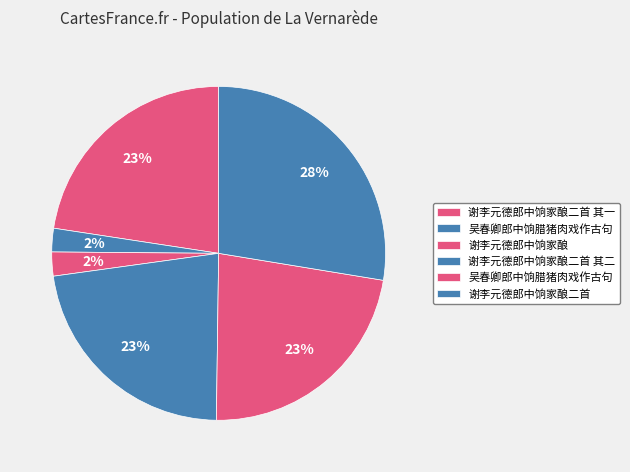

How many slices are in this pie chart?

6